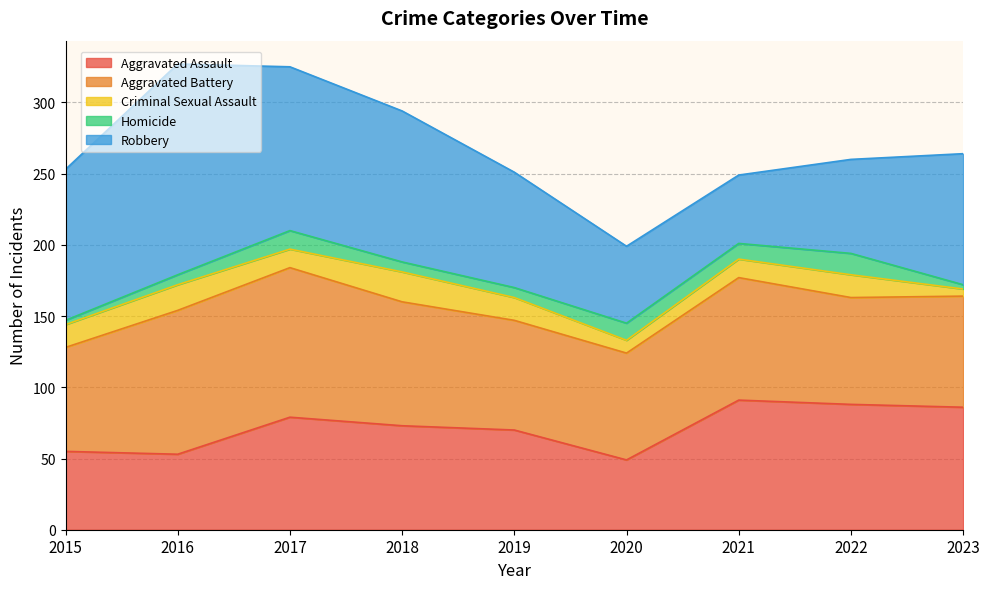

Which label corresponds to the largest value in the chart?

2016